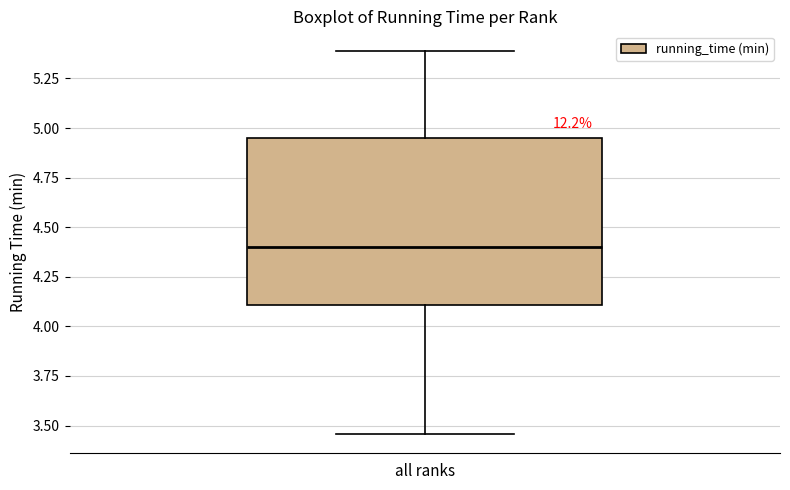

Where is the lower edge of the box for all ranks on the y-axis? The values are not printed on the chart, so give them approximately, as read against the axis.

4.10